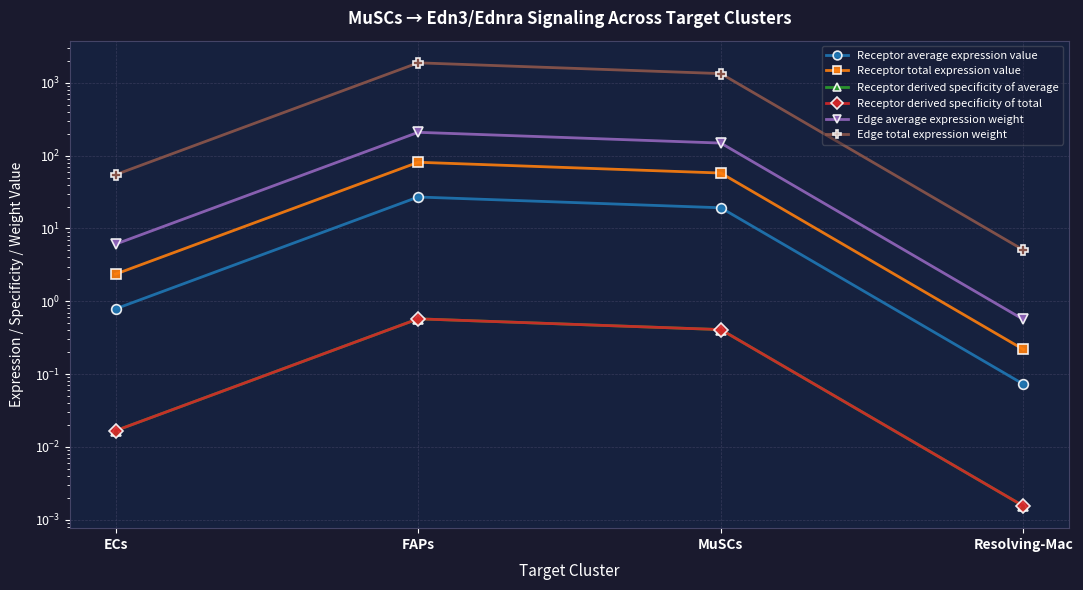

True or false: Edge average expression weight has more than 2 interior local peaks.

False